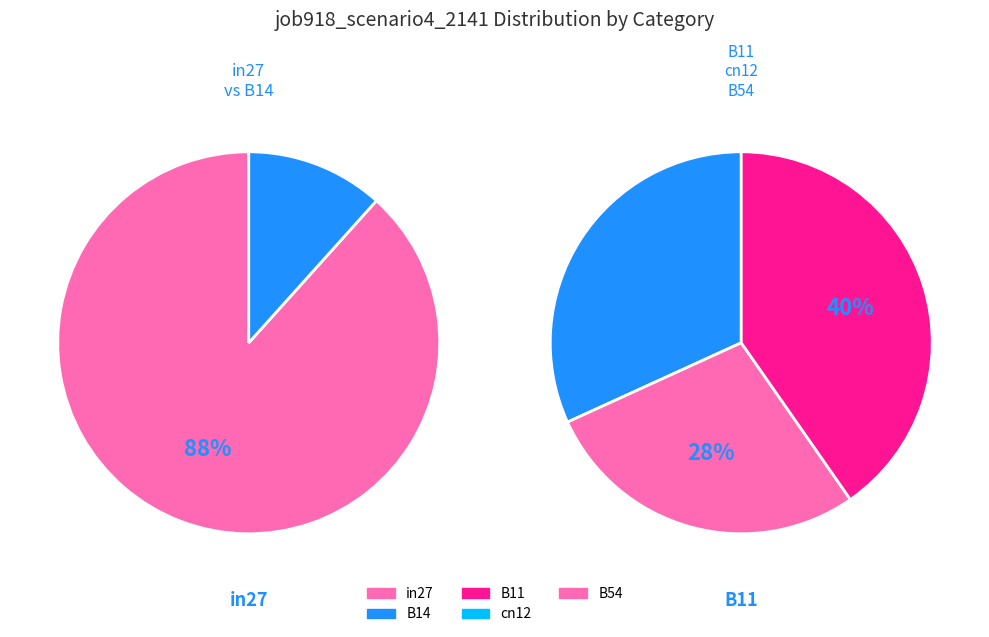

Count the number of slices in the pie.

5